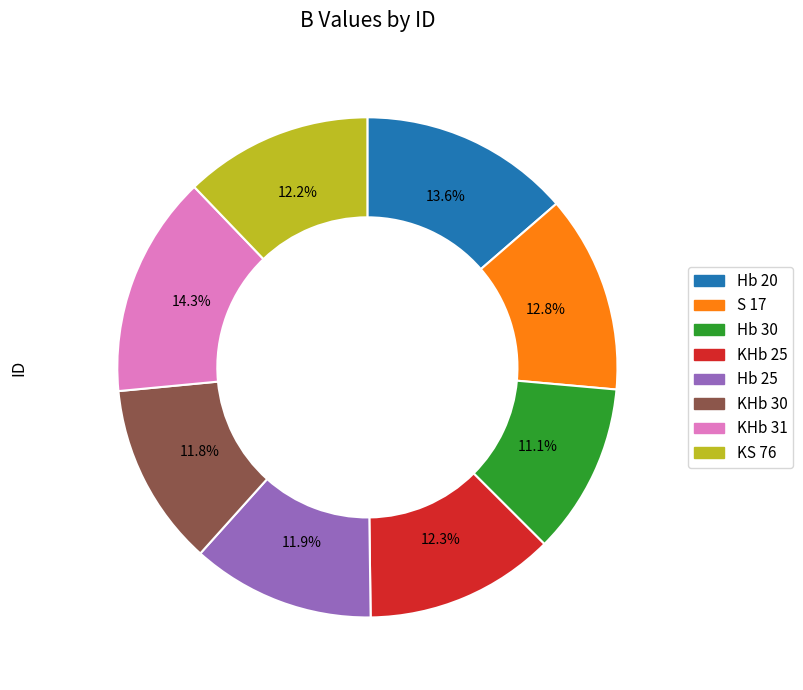

To the nearest percent, what percentage of the pie is S 17?

13%